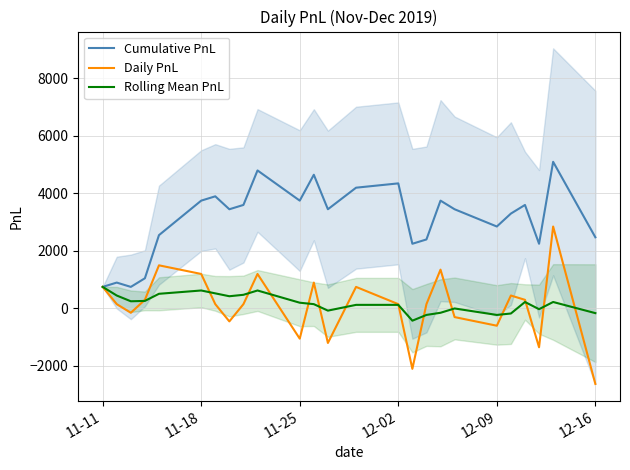

What is the minimum value for Daily PnL?

-2625.0